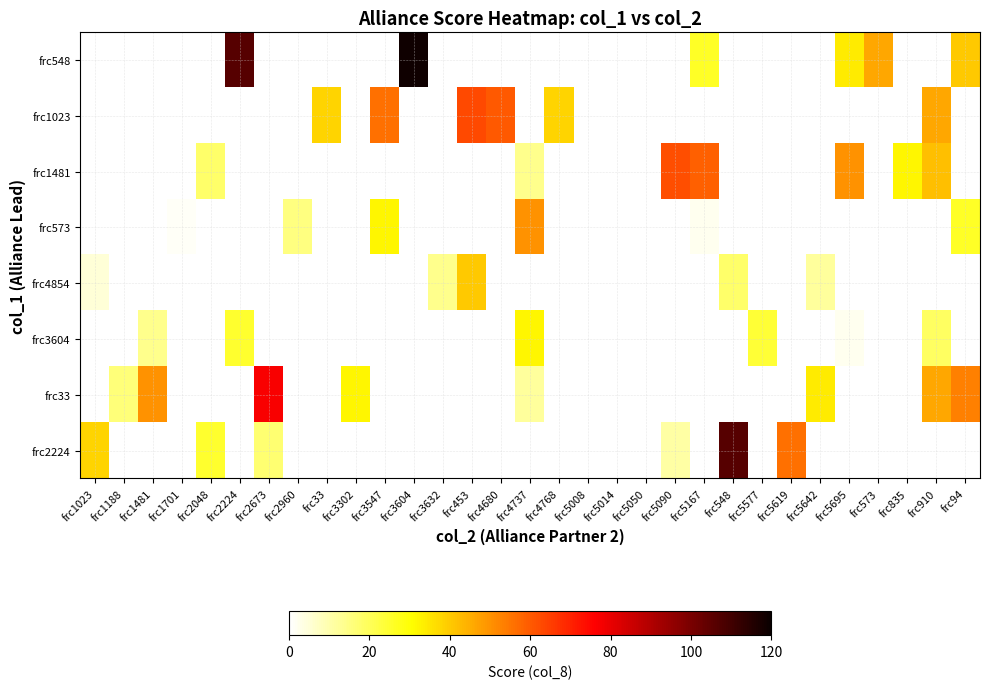

What is the greatest value displayed?

119.0